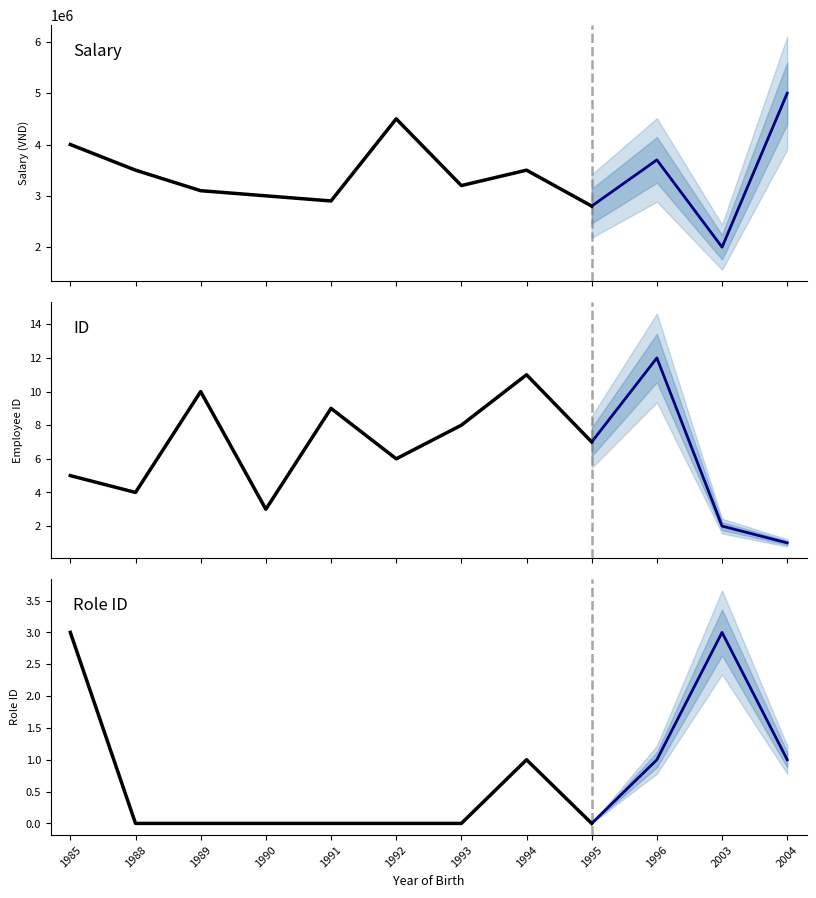

Between which two adjacent categories do Role ID and ID first intersect?

1996 and 2003